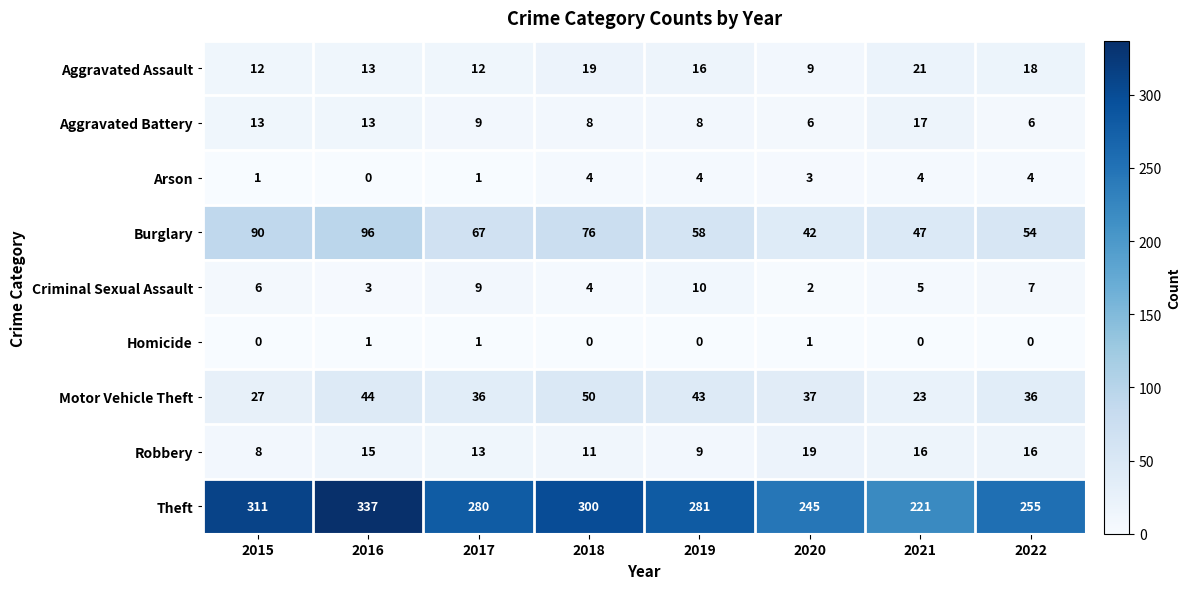

Rank the series by their maximum value, from highest to lowest.

Theft, Burglary, Motor Vehicle Theft, Aggravated Assault, Robbery, Aggravated Battery, Criminal Sexual Assault, Arson, Homicide